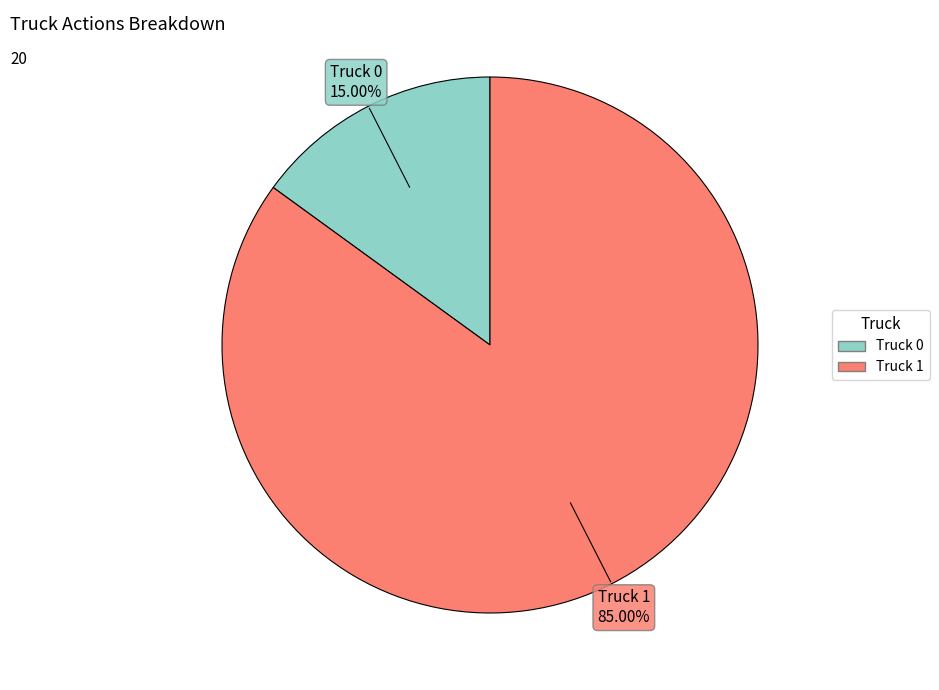

What is the largest slice in the pie chart?

Truck 1